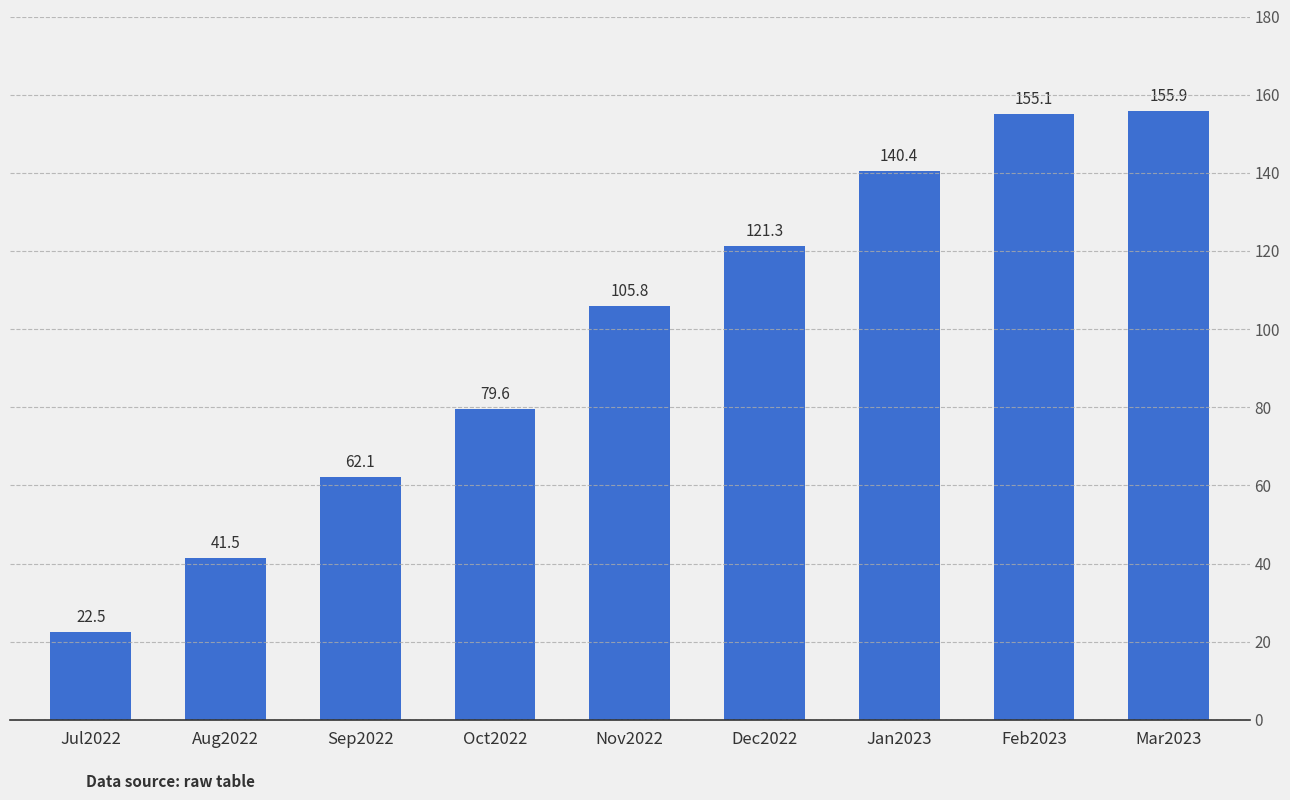

What is the change in value from Sep2022 to Feb2023?

+93.0